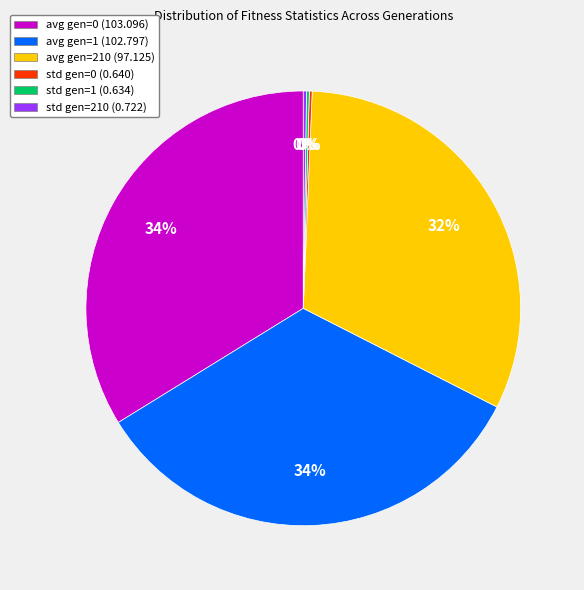

Is there any slice that represents more than half of the pie?

No